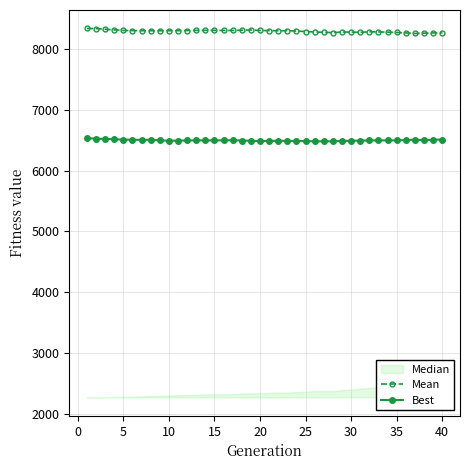

The value of Best at 10 is 10833.0. True or false?

False